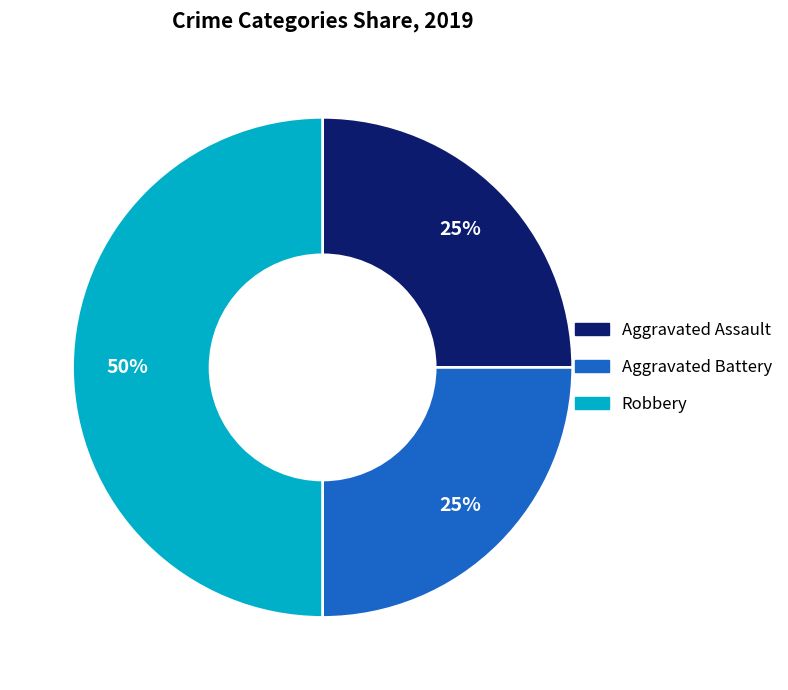

To the nearest percent, what is the difference between the largest and smallest slice percentages?

25%